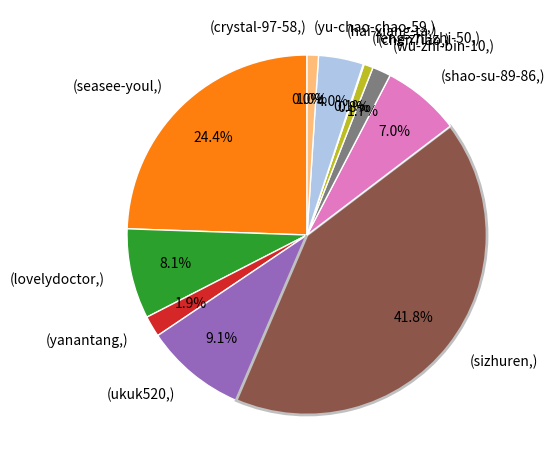

Does (shao-su-89-86,) account for over 50% of the chart?

No